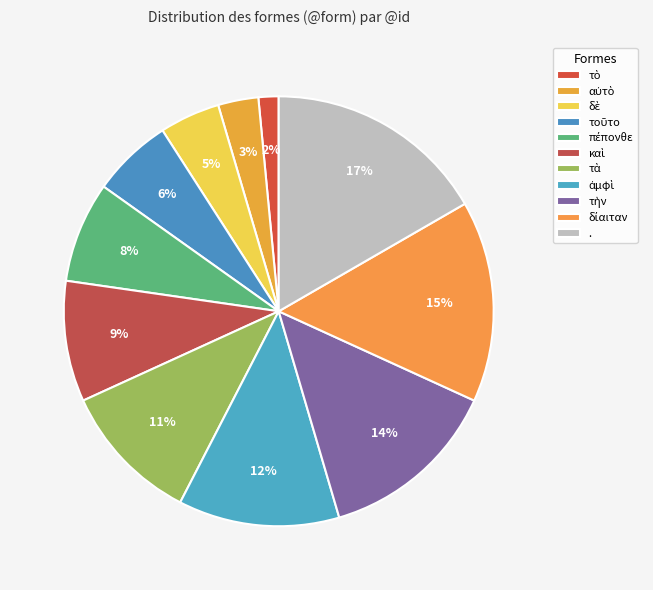

How much of the chart is everything except δὲ?

95.5%